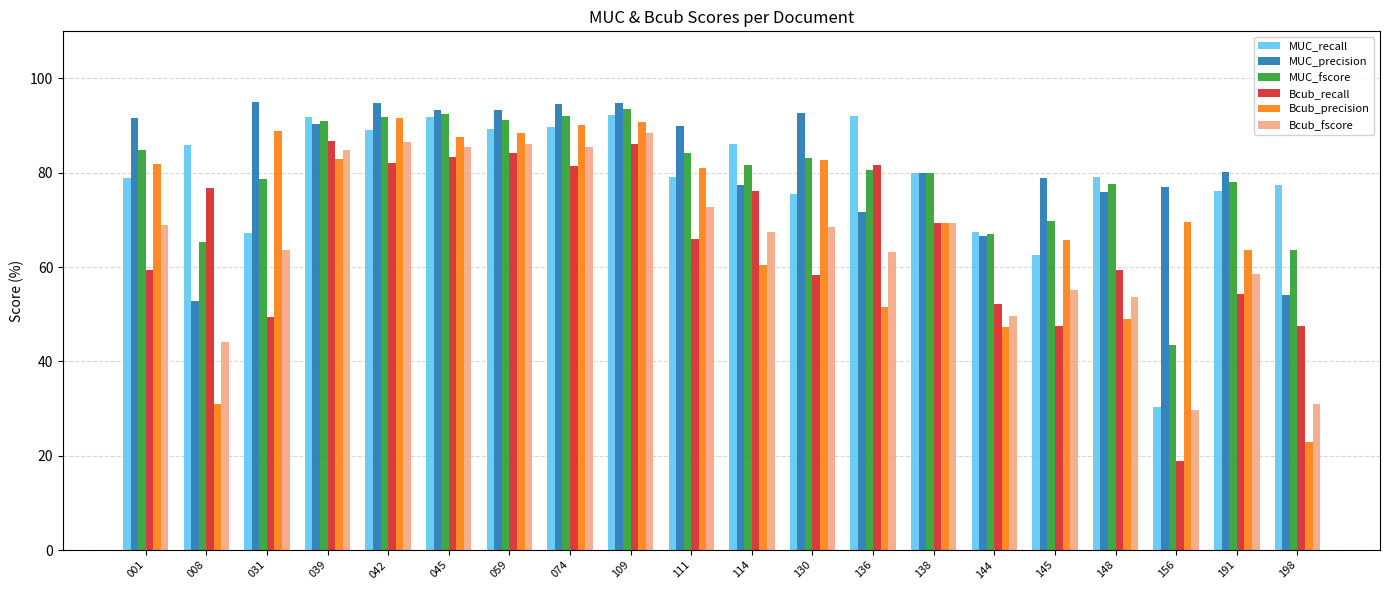

What is the difference between the Bcub_fscore values at 001 and 144?

19.3